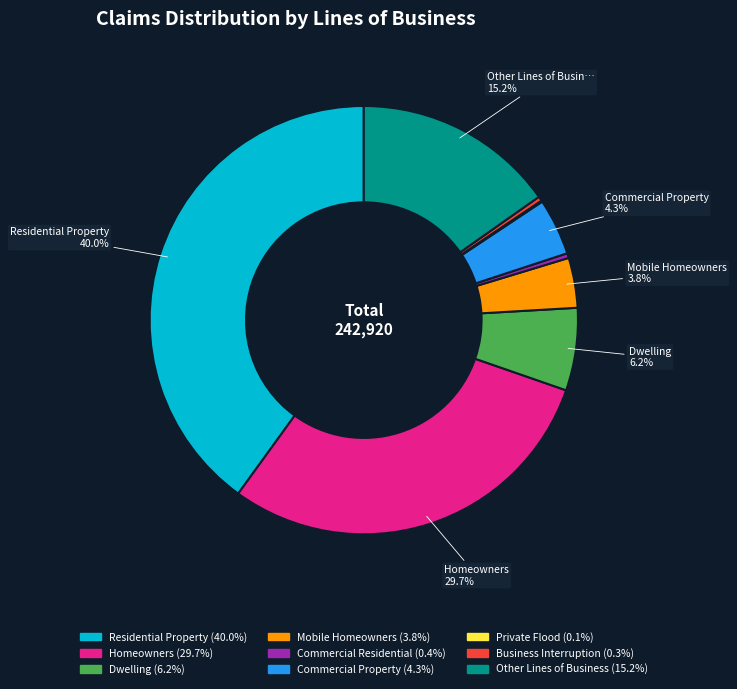

Is there a majority slice in this chart?

No